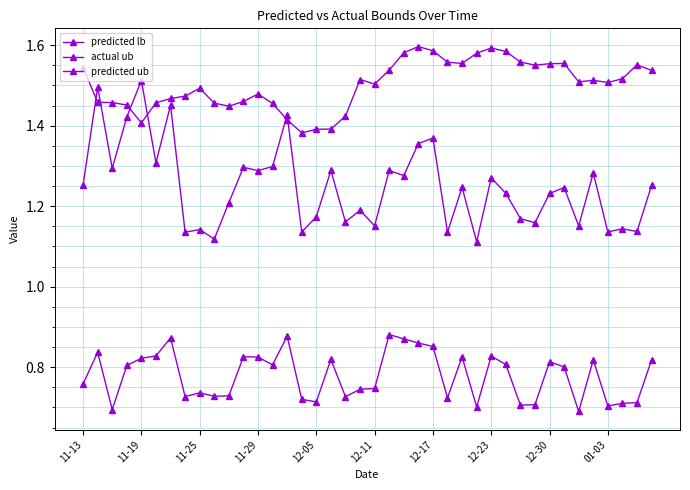

How many lines are shown in the chart?

3